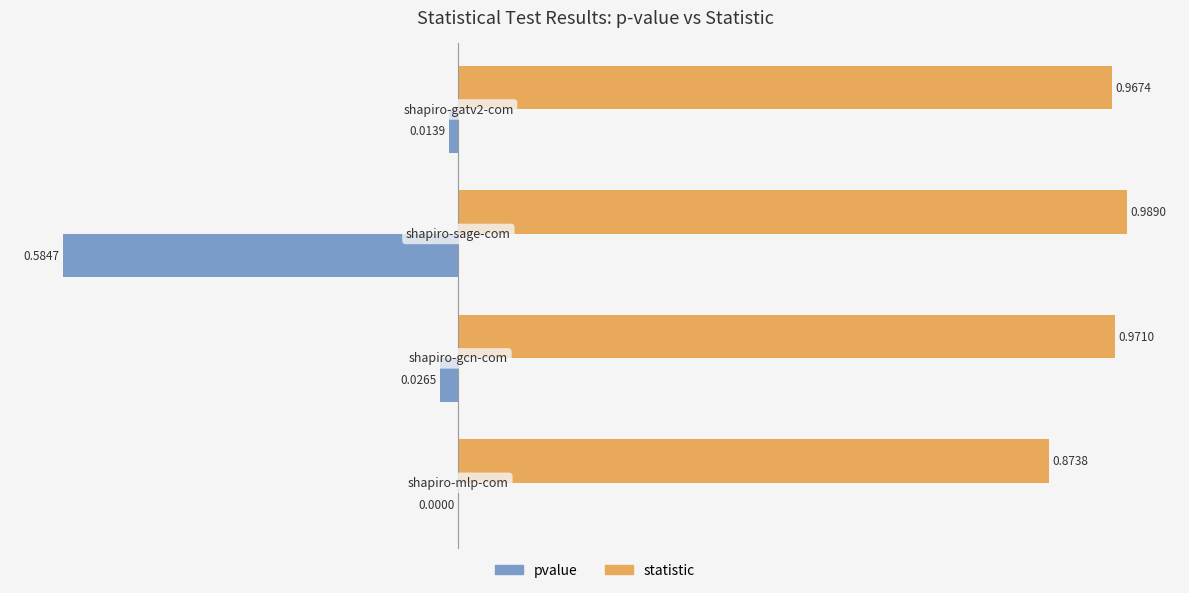

What is the sum of all statistic values?

3.8